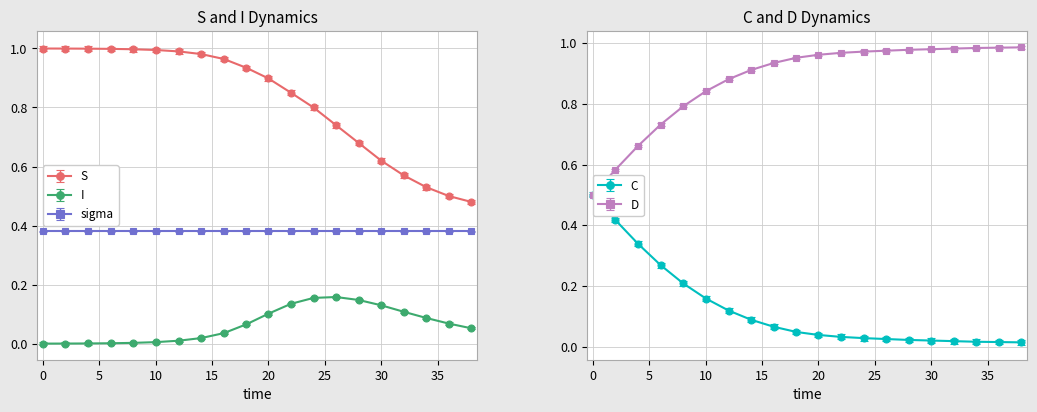

True or false: C has more than 0 points higher than both neighbors.

False